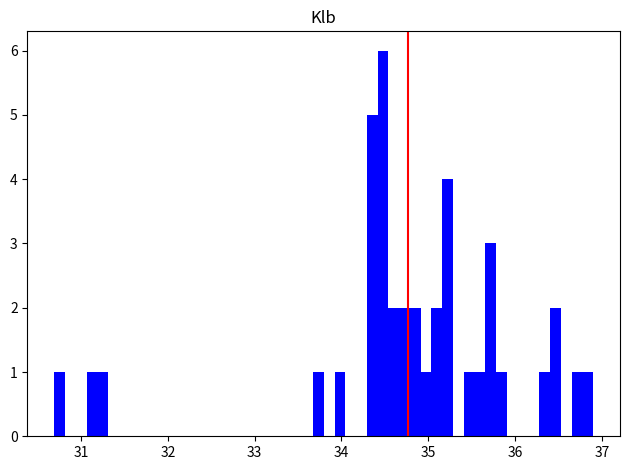

Read against the x-axis, roughly where is the centre of the tallest bar?

34.5